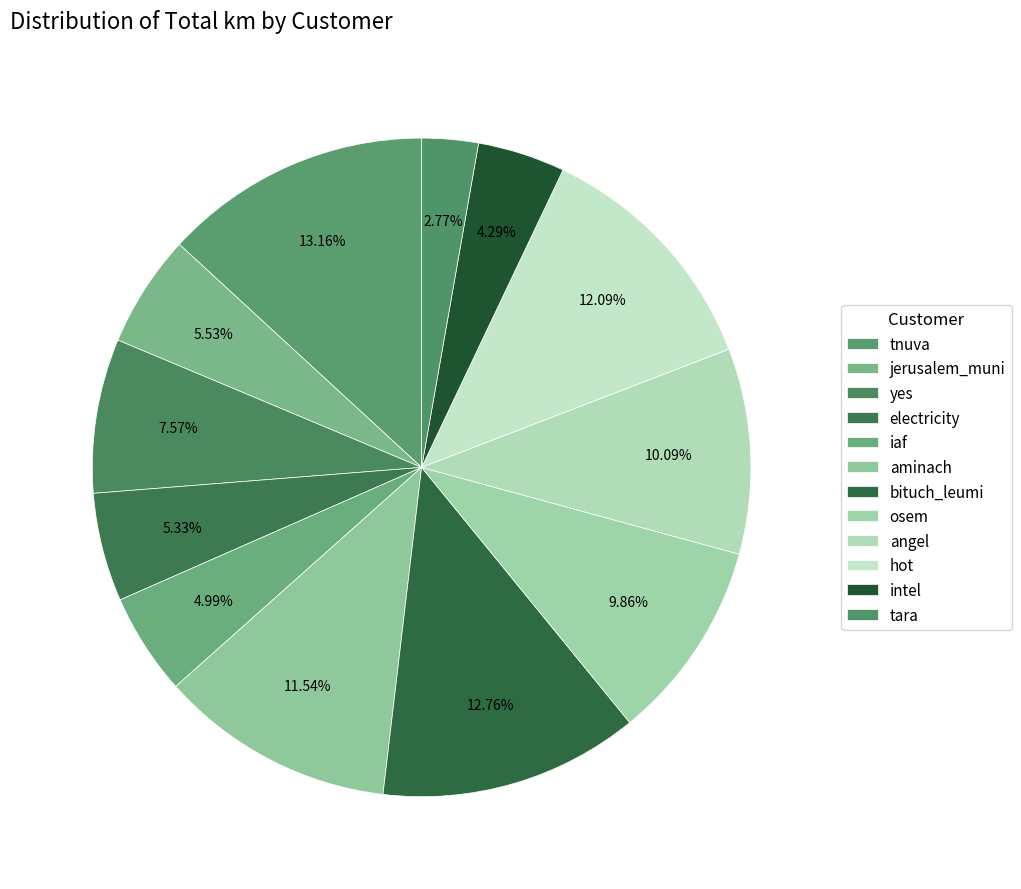

The angel slice represents 18% of the pie. True or false?

False